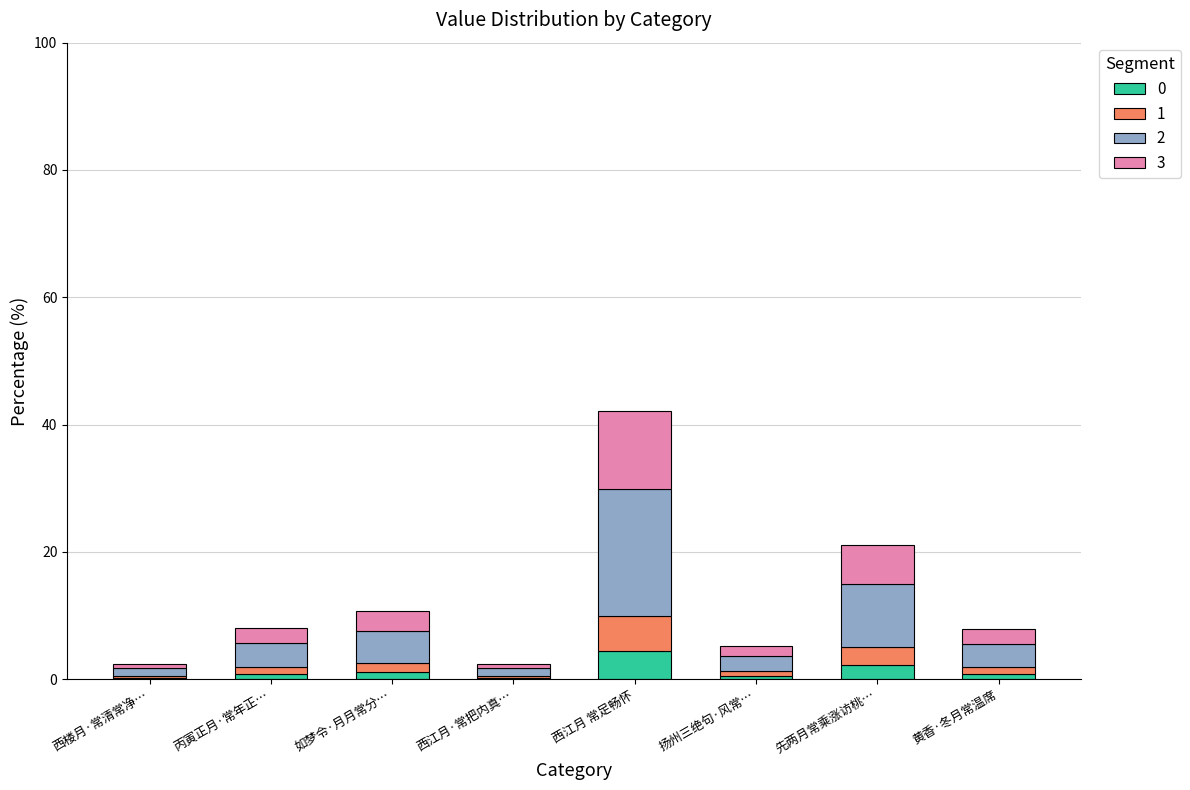

What is the sum of the 0 values at 西江月 常足畅怀 and 先两月常乘涨访桃…?

6.7